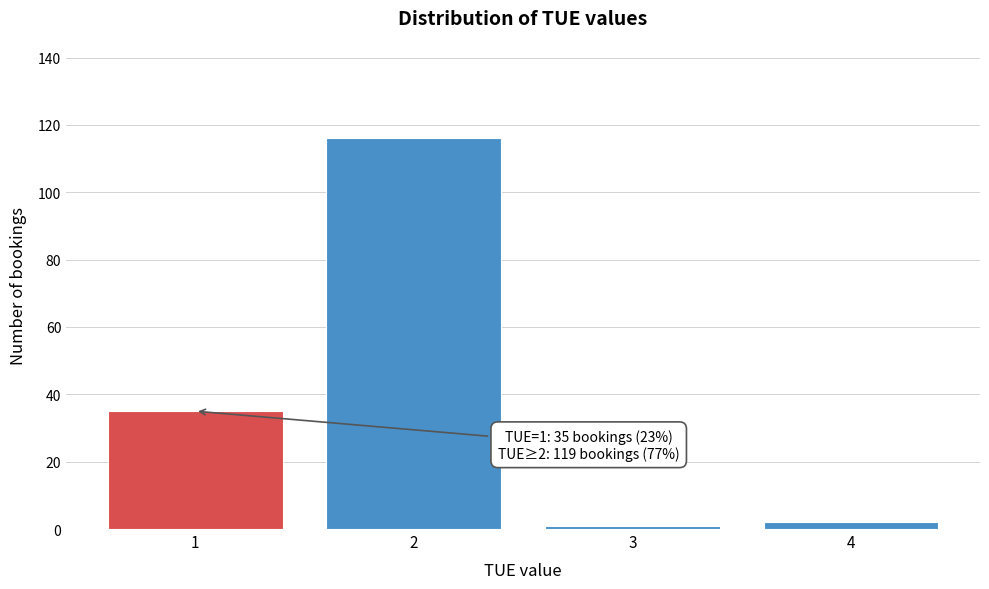

Which range on the x-axis has the tallest bar?

1.5 to 2.5